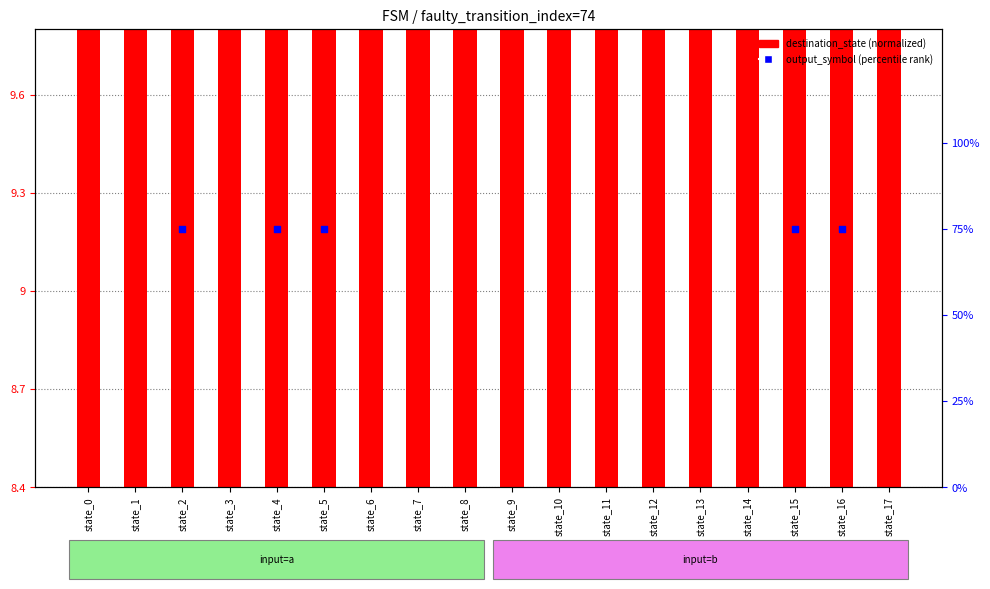

Is the value of output_symbol (percentile) at state_13 greater than the value of destination_state at state_9?

Yes